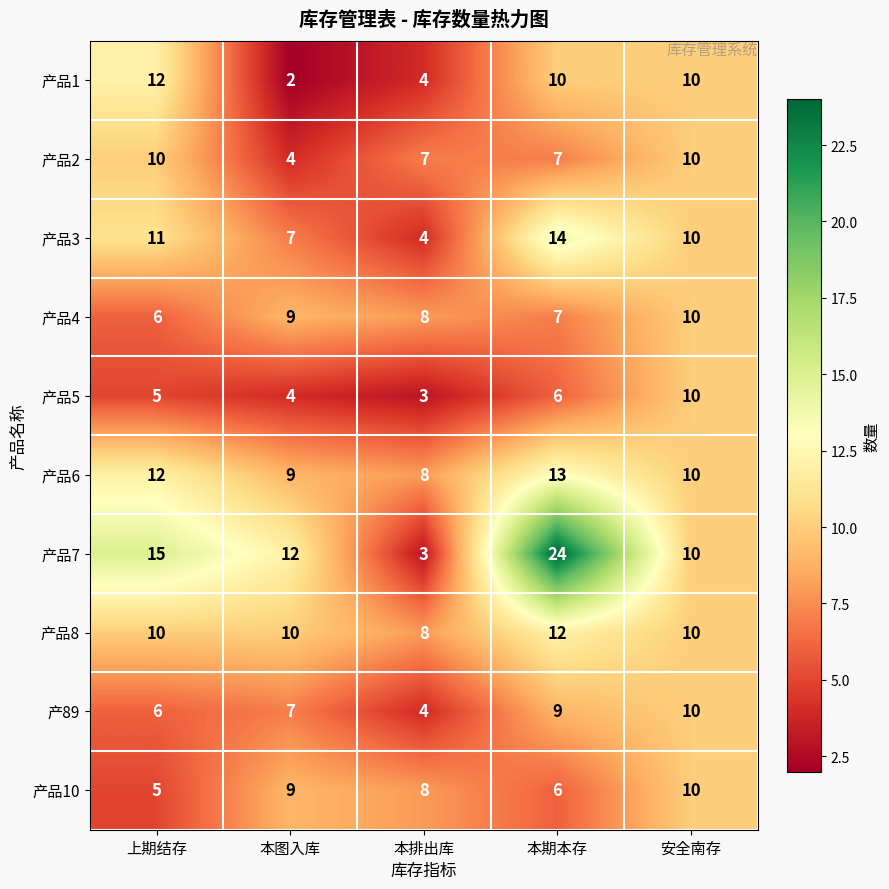

What is the difference between the 产品7 values at 本图入库 and 本期本存?

12